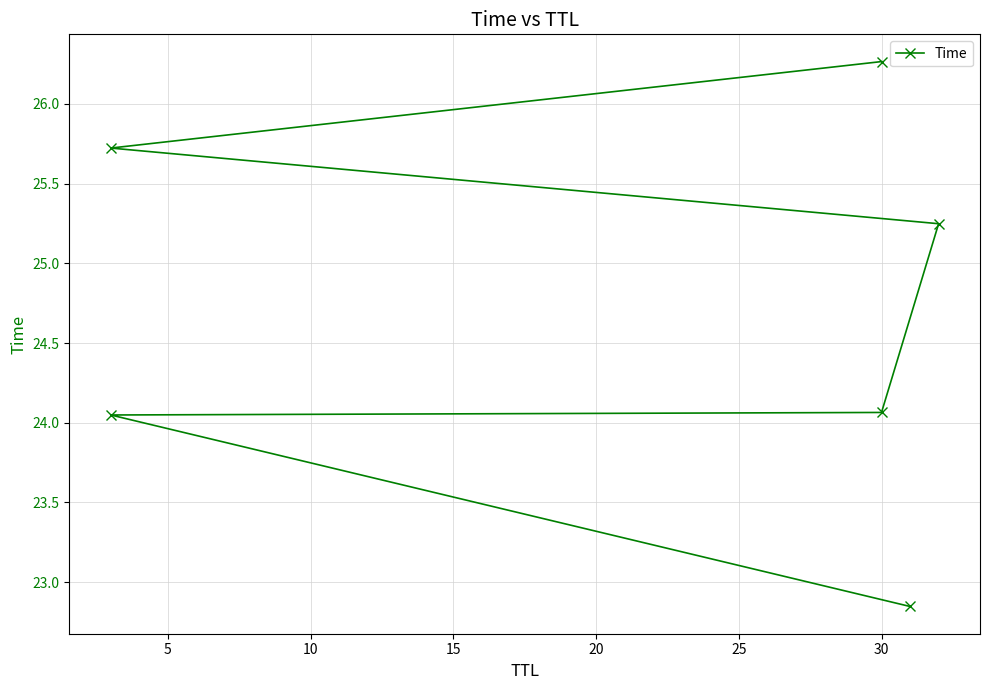

What is the sum of the values at 15 and 10?

49.3